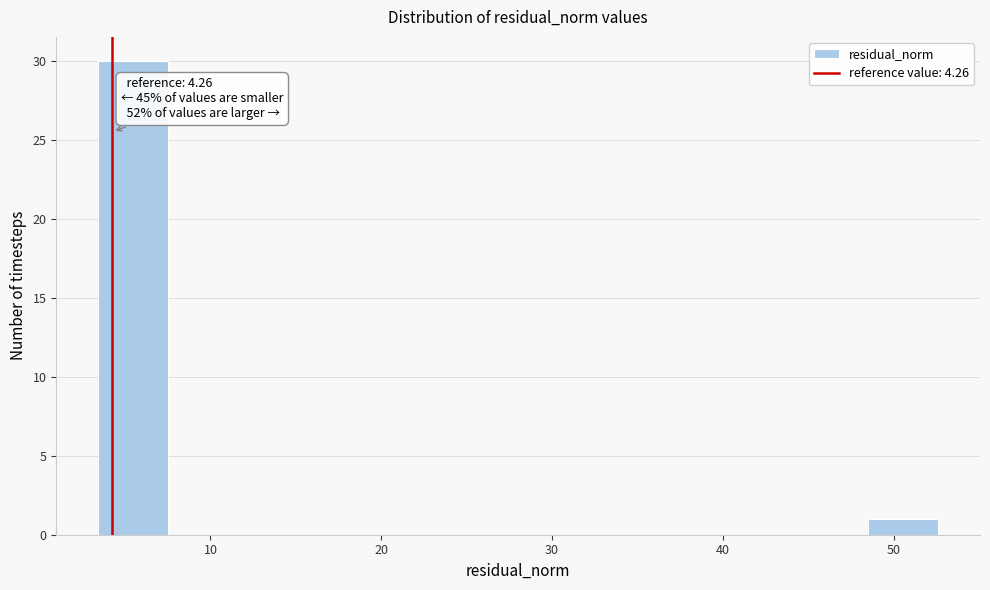

Over which range of the x-axis is the bar tallest?

3 to 8